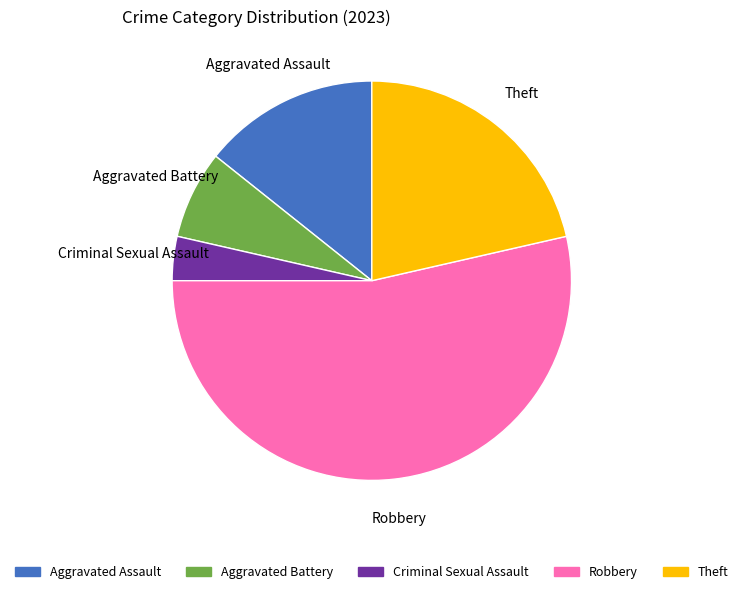

Is there a majority slice in this chart?

Yes